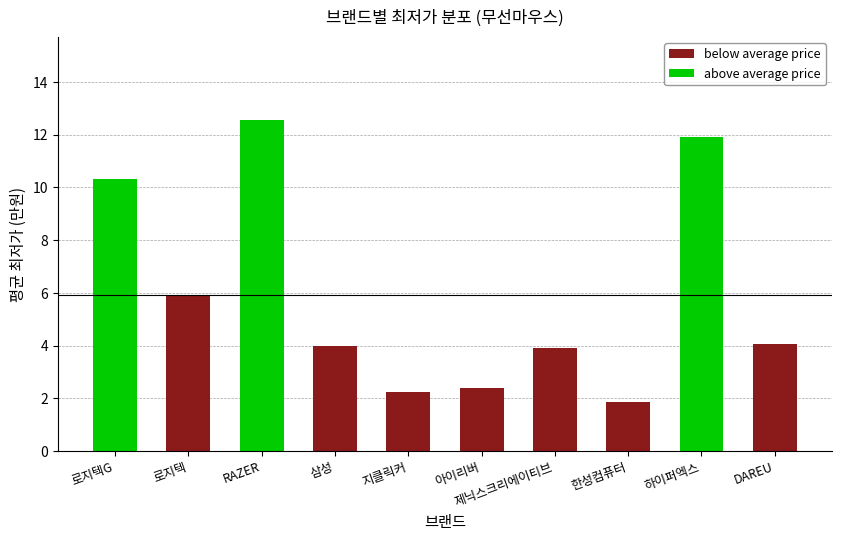

What is the value of the below average price bar at the 4th from the left?

4.0